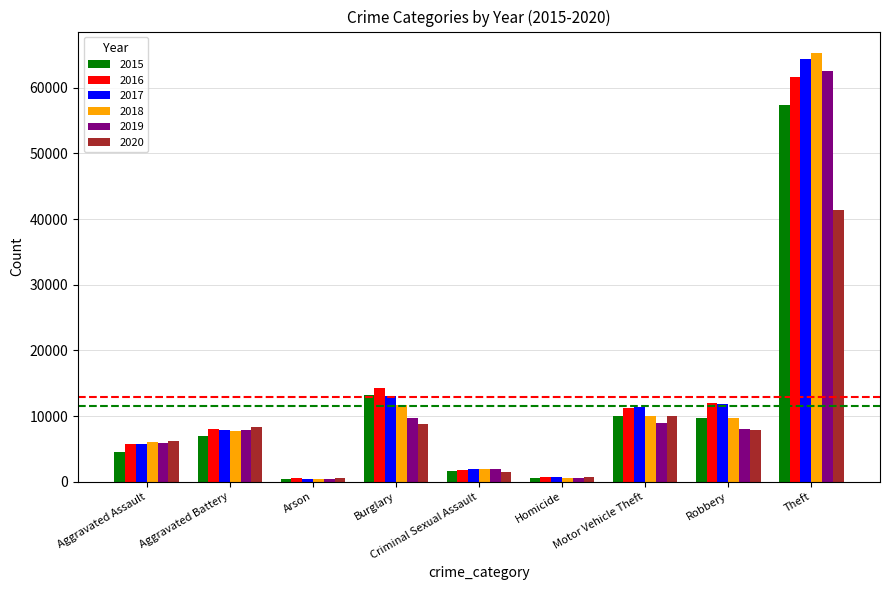

Count the number of categories in the chart.

9